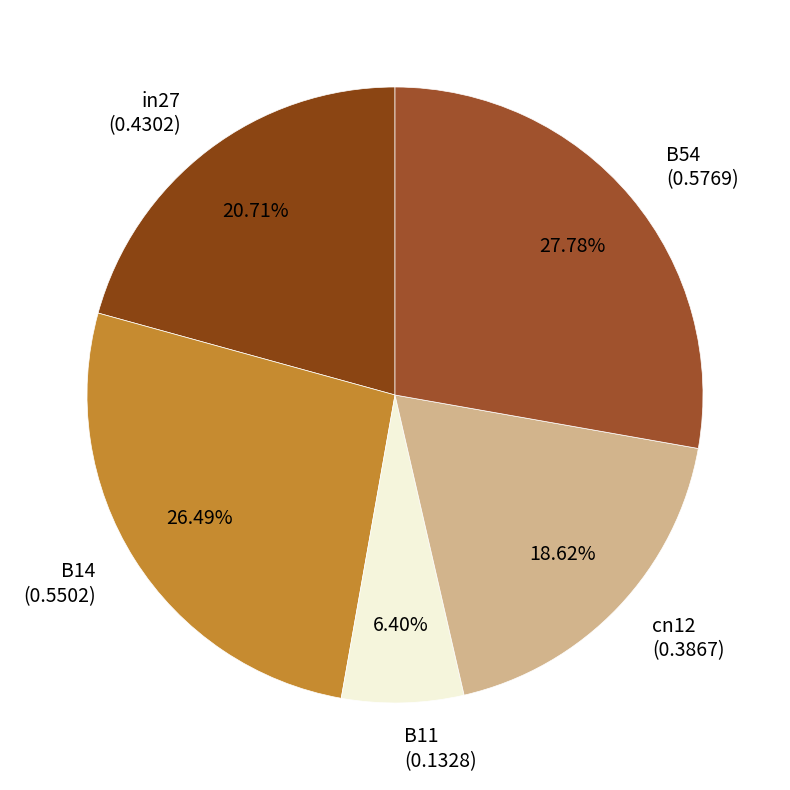

To the nearest percent, what percentage of the pie is B54?

28%